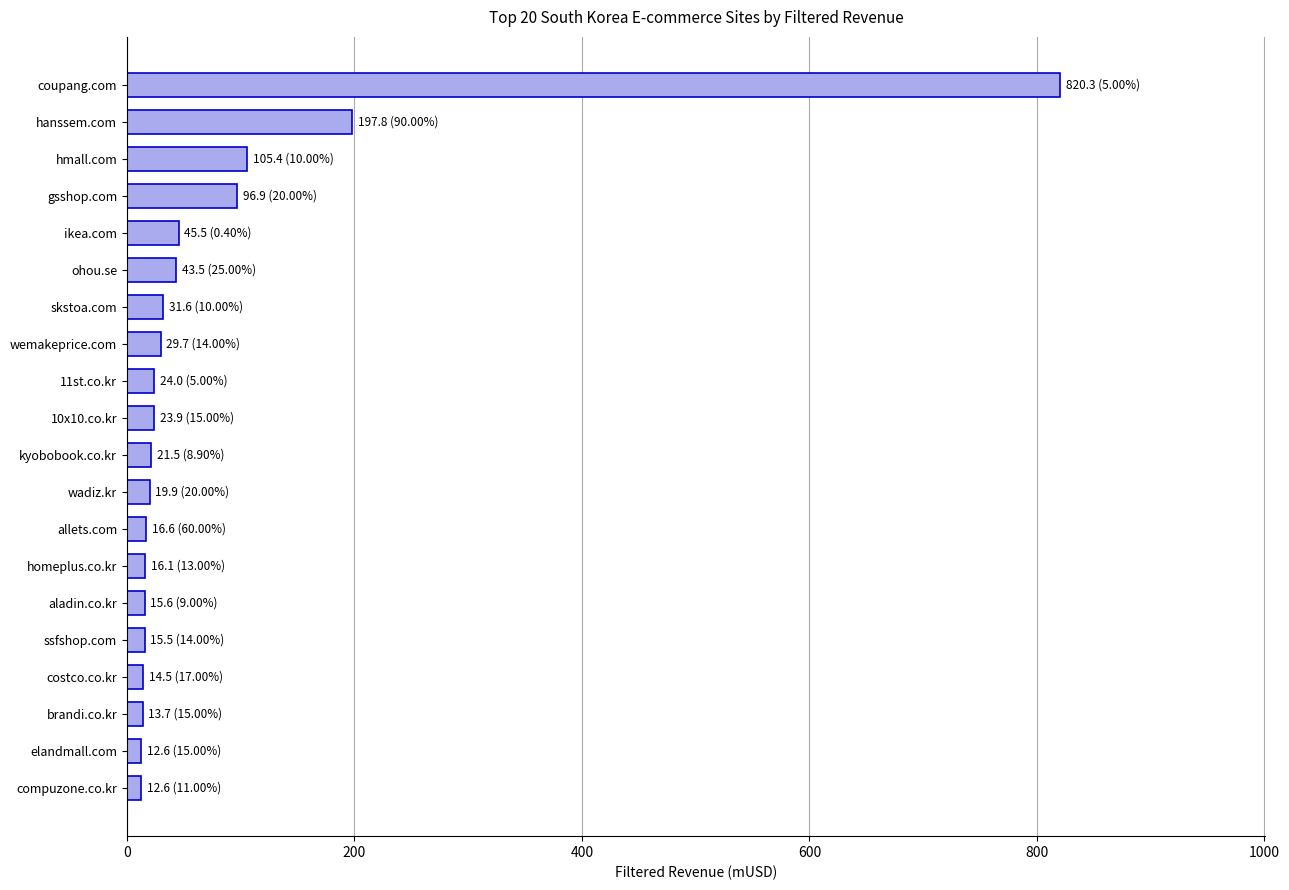

Which has a higher value, hmall.com or ikea.com?

hmall.com